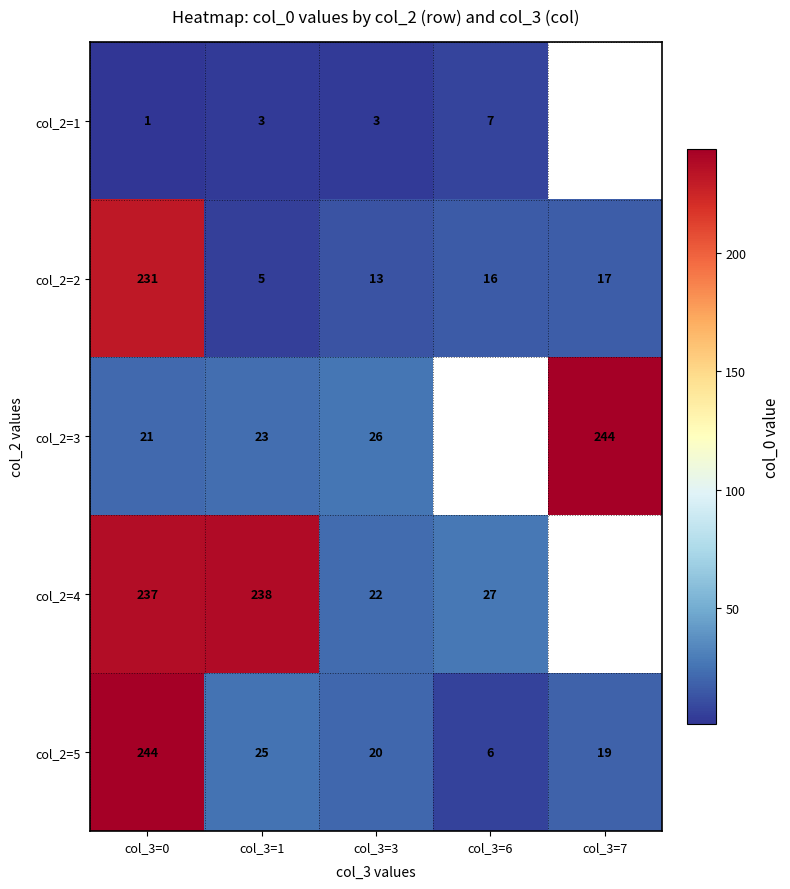

What is the difference between the highest and lowest values at col_3=0?

243